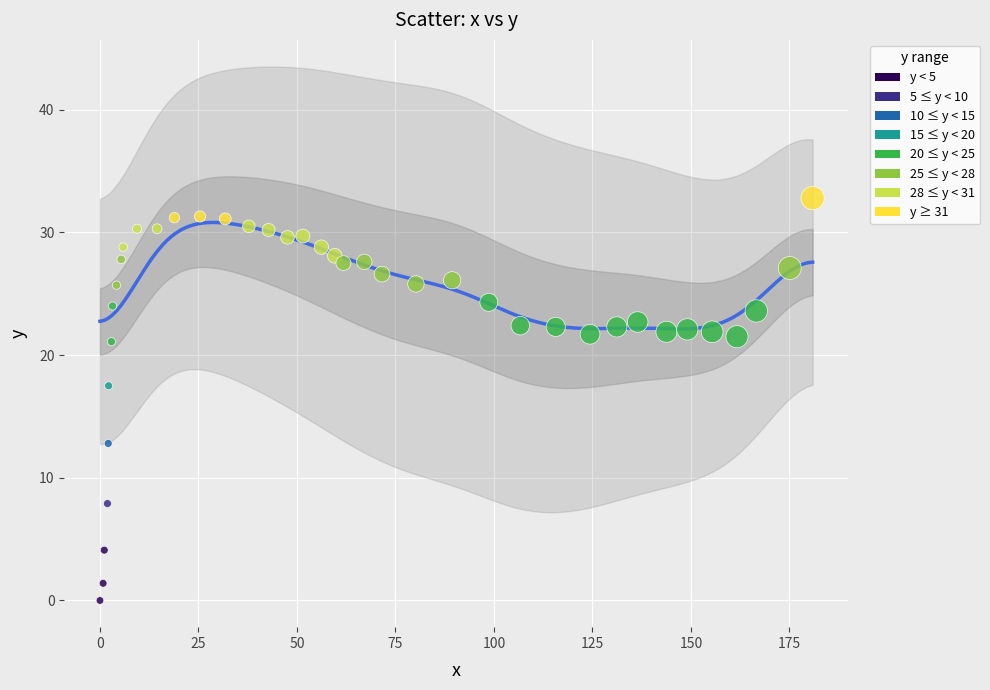

What Y value in the scatter plot is closest to 16?

17.5